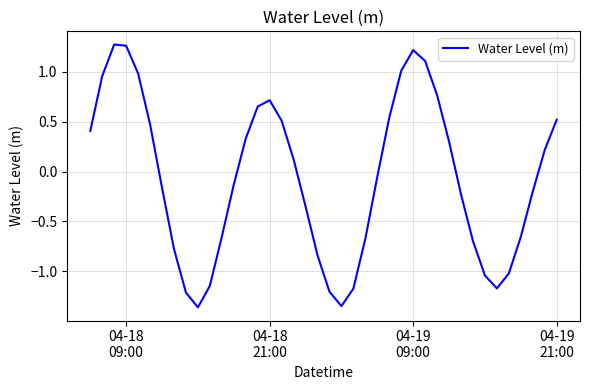

What is the difference between the second highest and second lowest values?

2.6